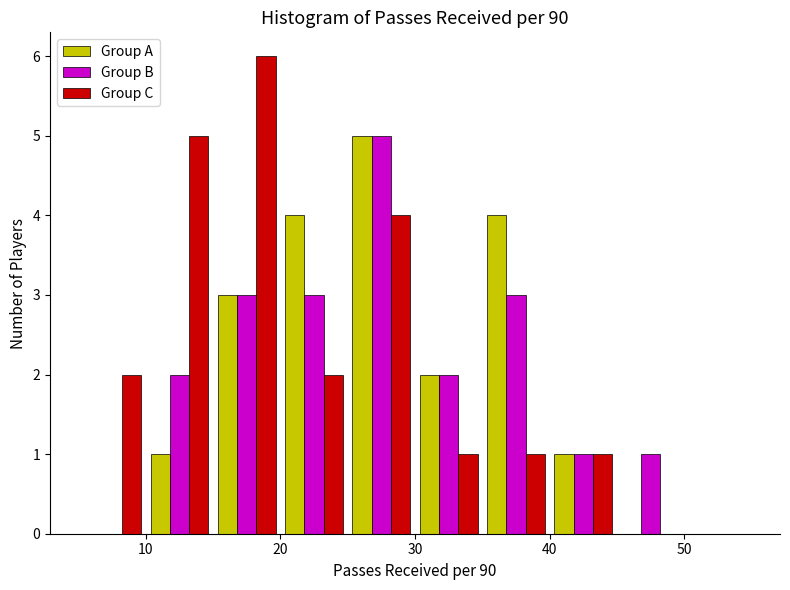

Reading left to right, transcribe this chart: for each range on the x-axis, give the height of each series' bar. The values are not printed on the chart, so give them approximately, as read against the axis.

5 to 10: Group A=0	Group B=0	Group C=2
10 to 15: Group A=1	Group B=2	Group C=5
15 to 20: Group A=3	Group B=3	Group C=6
20 to 25: Group A=4	Group B=3	Group C=2
25 to 30: Group A=5	Group B=5	Group C=4
30 to 35: Group A=2	Group B=2	Group C=1
35 to 40: Group A=4	Group B=3	Group C=1
40 to 45: Group A=1	Group B=1	Group C=1
45 to 50: Group A=0	Group B=1	Group C=0
50 to 55: Group A=0	Group B=0	Group C=0